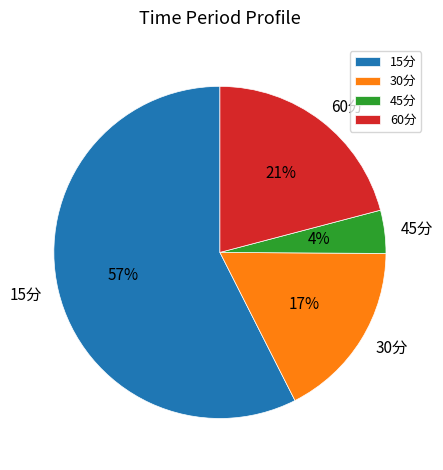

Rank the categories by value from lowest to highest.

45分, 30分, 60分, 15分